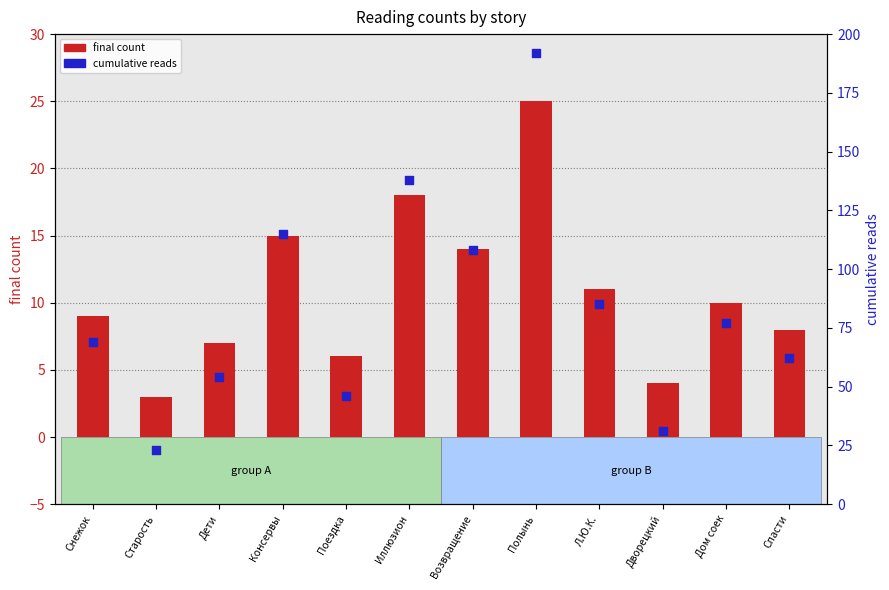

Which series reaches the minimum Y coordinate?

final count